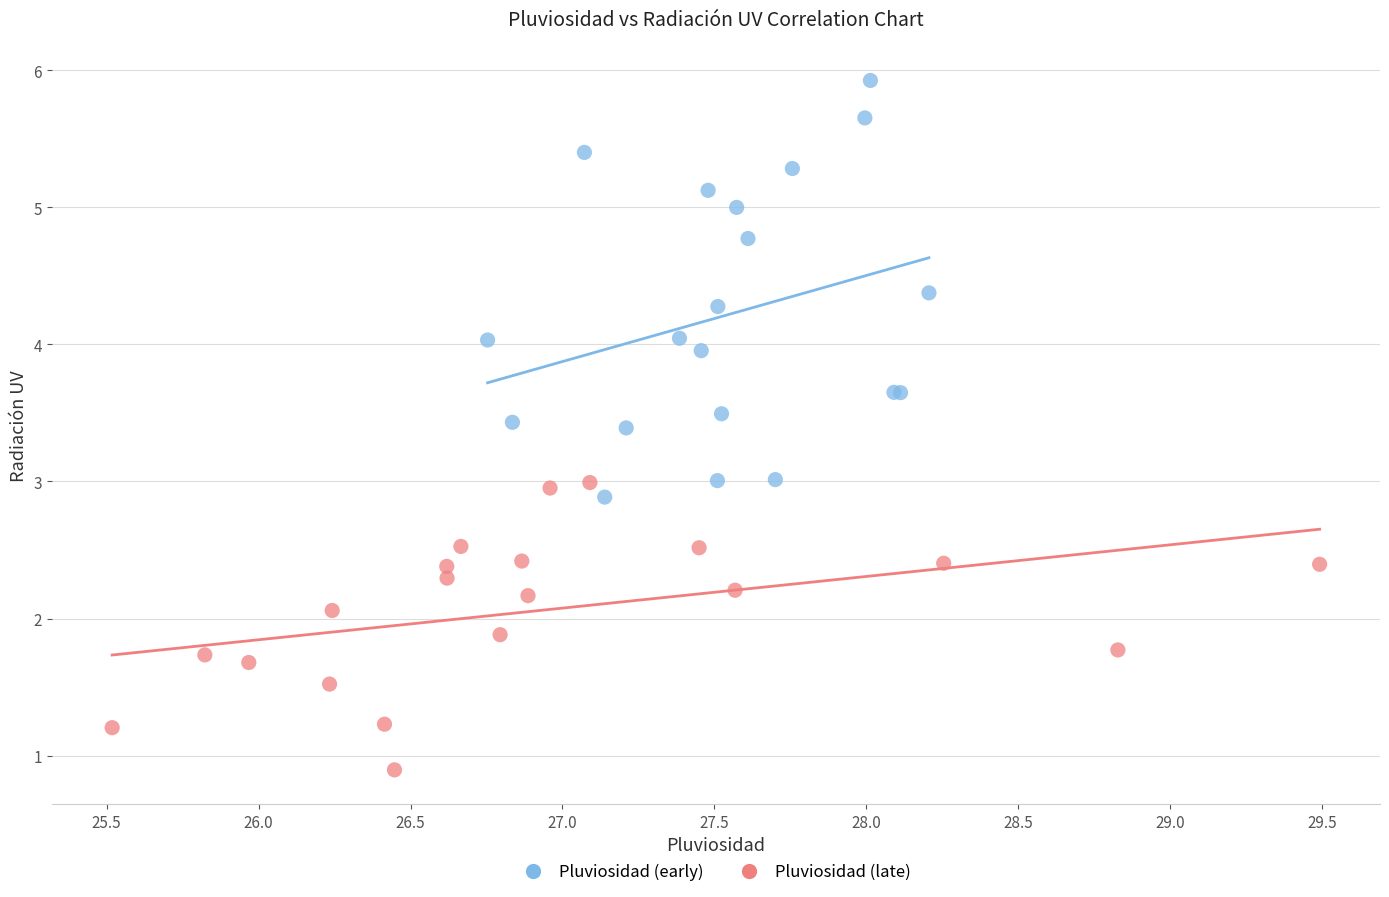

Which series reaches the minimum Y coordinate?

Pluviosidad (late)